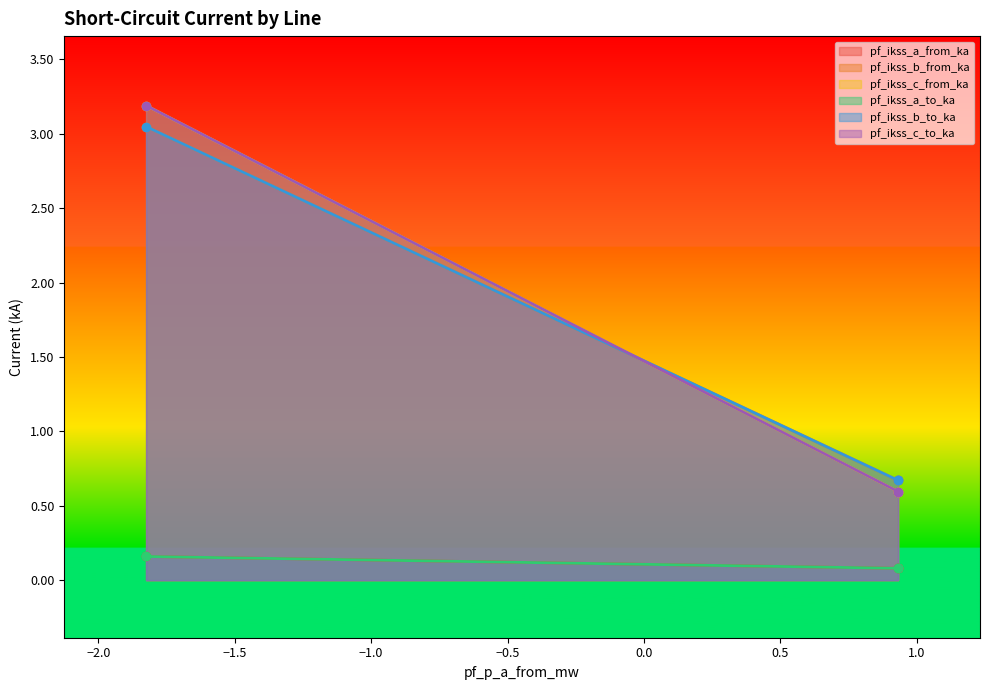

Is it true that pf_ikss_c_to_ka equals 0.6 at Line_2?

True